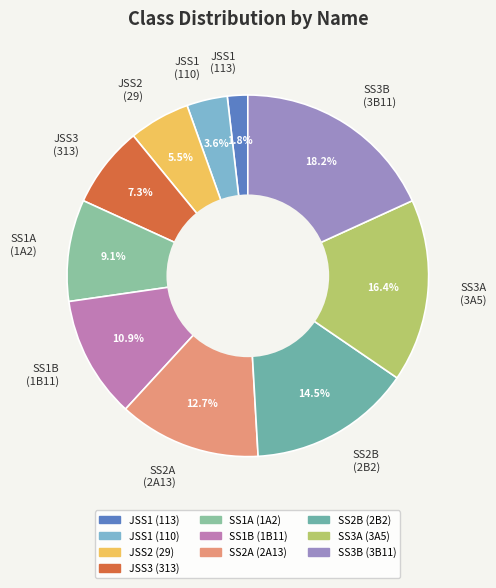

To the nearest percent, what is the difference between the largest and smallest slice percentages?

16%